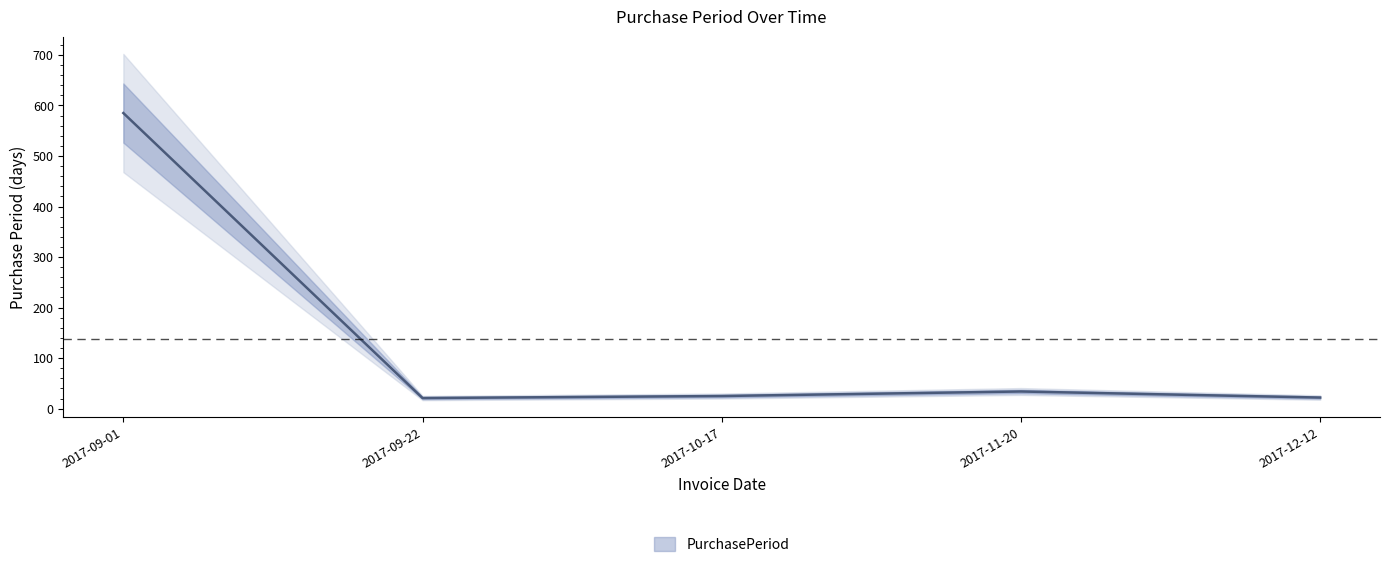

At which label is the value closest to 303?

2017-11-20